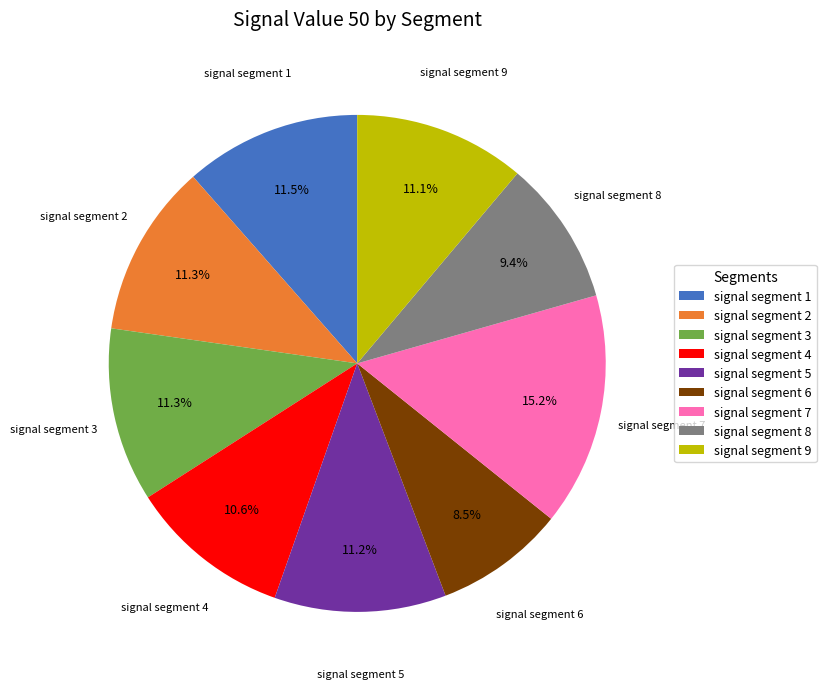

Does signal segment 6 represent more than half of the total?

No